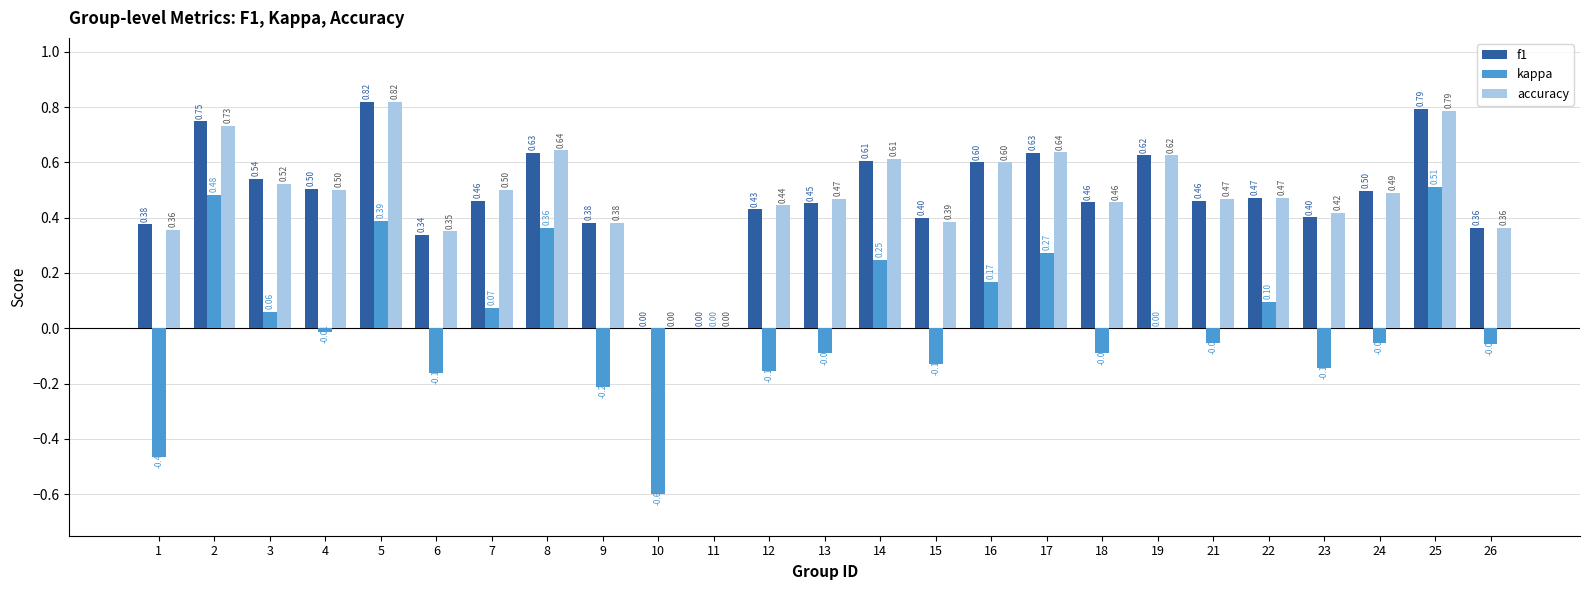

Which series has the largest total across all categories?

accuracy